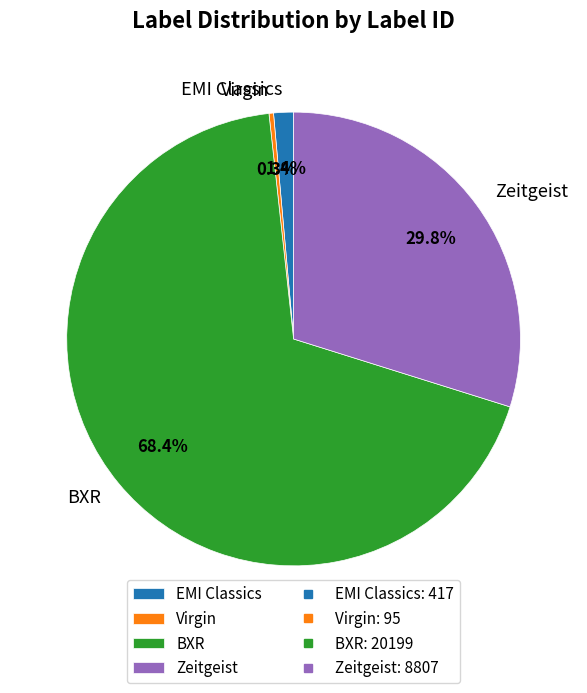

Which slice represents more than half of the pie?

BXR